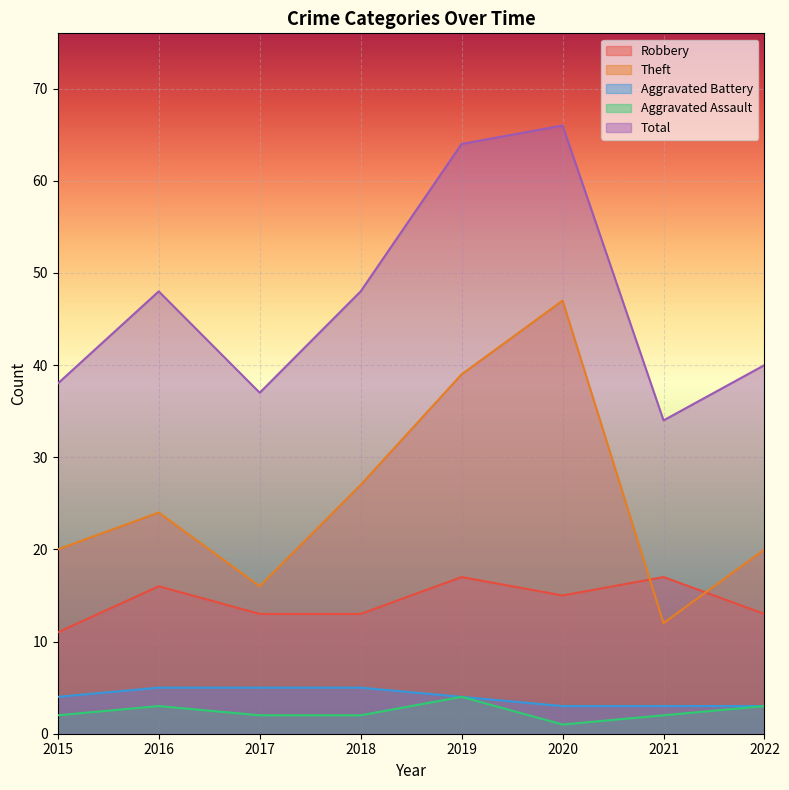

What is the spread (max minus min) of values at 2022?

37